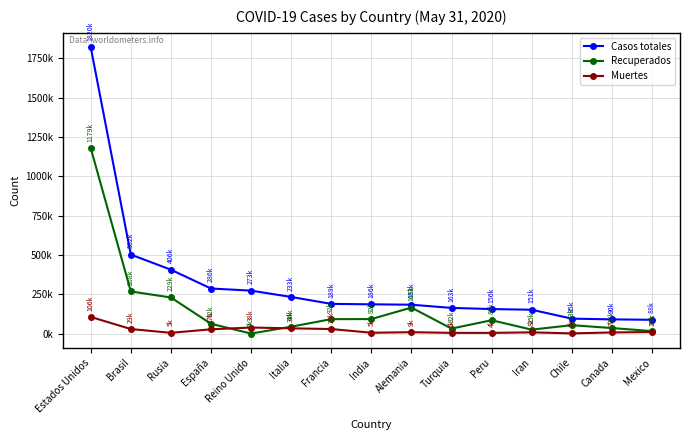

Reading left to right, list all the values displayed in this chart.

Casos totales: Estados Unidos=1819788	Brasil=501985	Rusia=405843	España=286308	Reino Unido=272826	Italia=232664	Francia=188625	India=185884	Alemania=183332	Turquia=163103	Peru=155671	Iran=151466	Chile=94858	Canada=90190	Mexico=87512
Recuperados: Estados Unidos=1178783	Brasil=267742	Rusia=229267	España=62225	Reino Unido=0	Italia=43691	Francia=91586	India=92072	Alemania=165200	Turquia=31604	Peru=84853	Iran=24821	Chile=53430	Canada=35014	Mexico=15862
Muertes: Estados Unidos=105634	Brasil=28872	Rusia=4693	España=27125	Reino Unido=38376	Italia=33340	Francia=28771	India=5266	Alemania=8602	Turquia=4515	Peru=4371	Iran=7797	Chile=997	Canada=7073	Mexico=9779